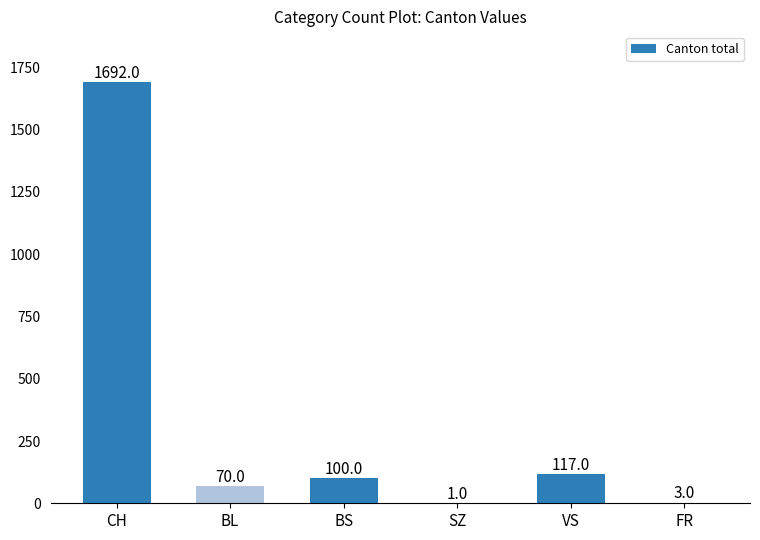

Reading right to left, what are all the values shown in this chart?

3	117	1	100	70	1692